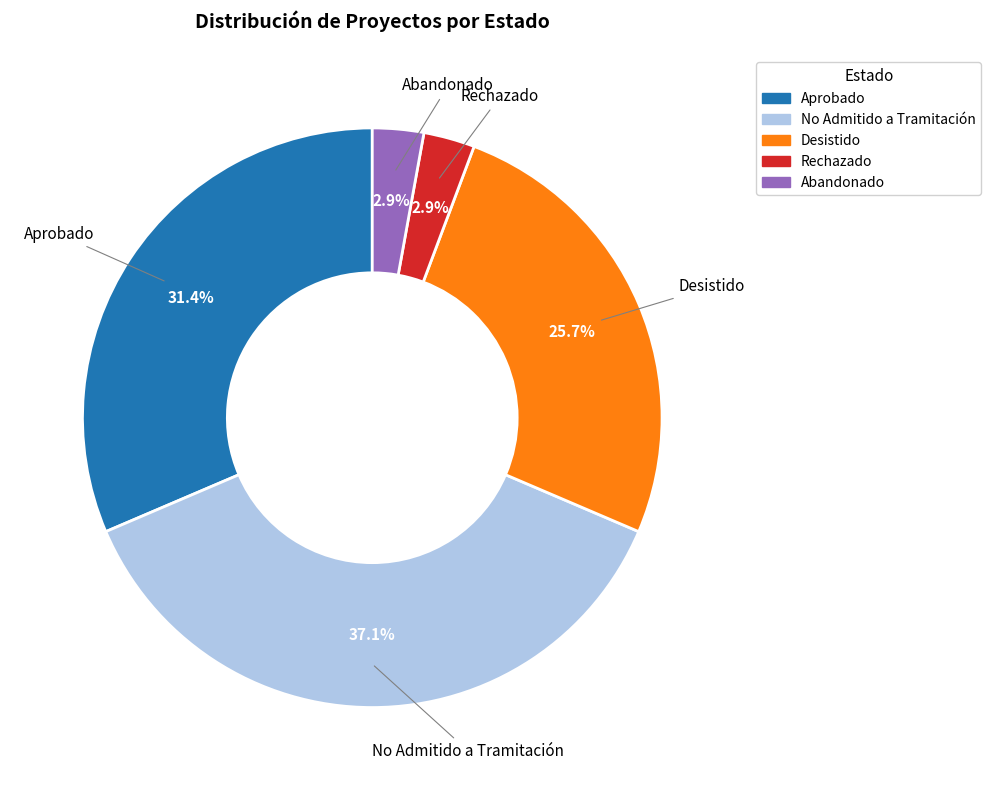

Between Aprobado and Rechazado, which is larger?

Aprobado